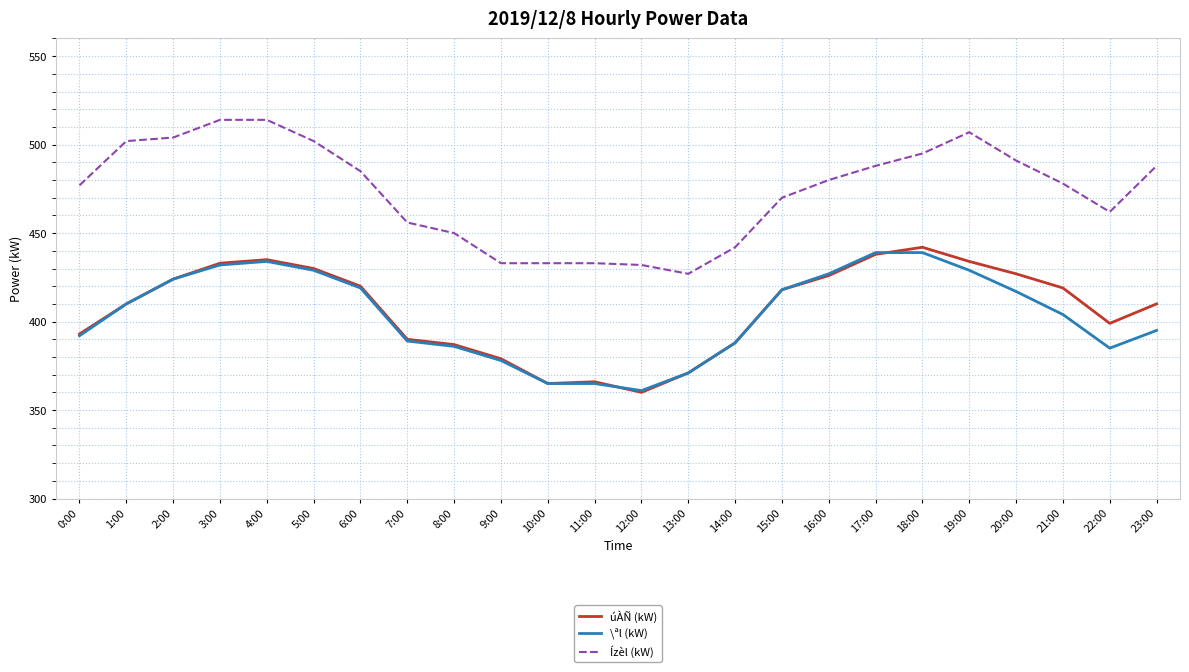

Which series has the largest total across all categories?

Ízèl (kW)